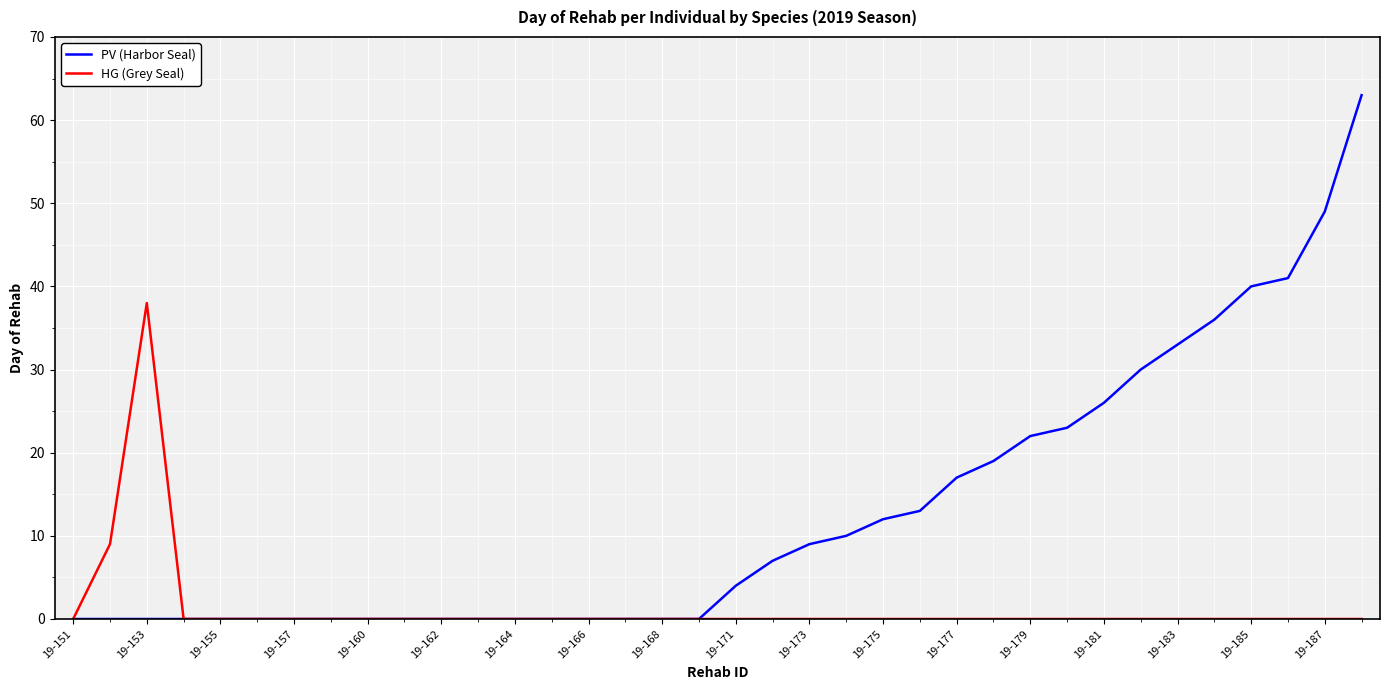

How many series are shown in this chart?

2